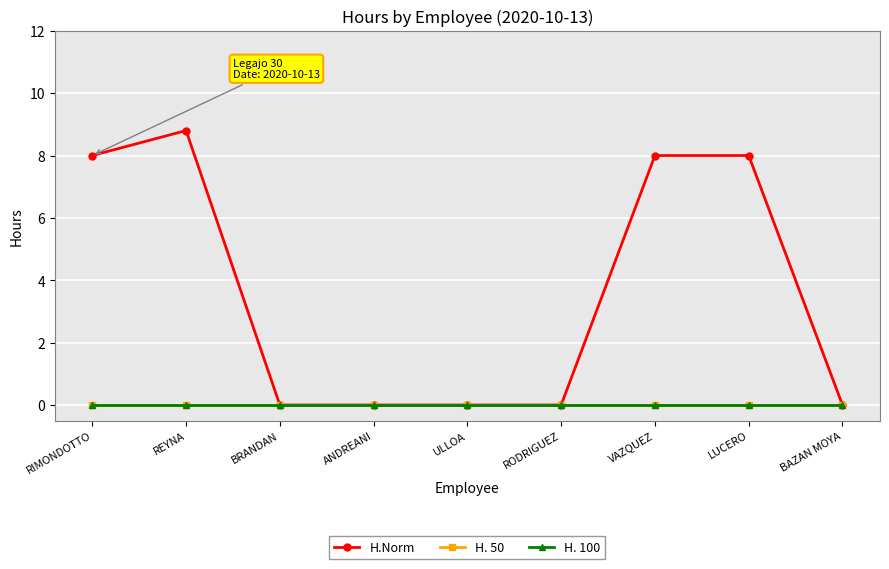

Is it true that H. 100 equals 0.0 at ULLOA?

True